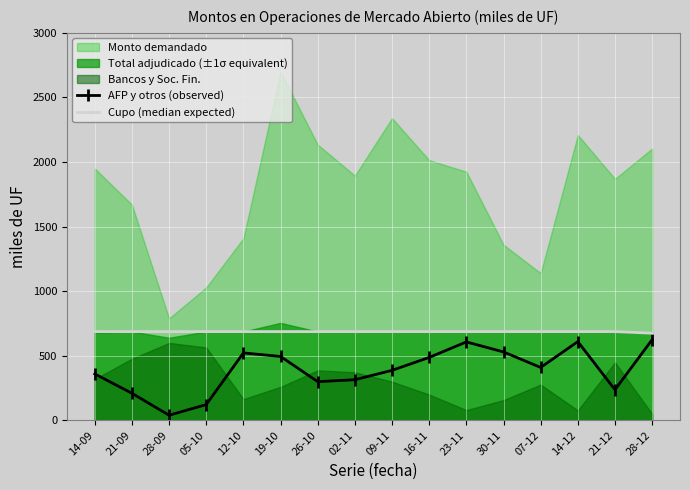

Which category has the lowest value in the AFP y otros (observed) series?

28-09